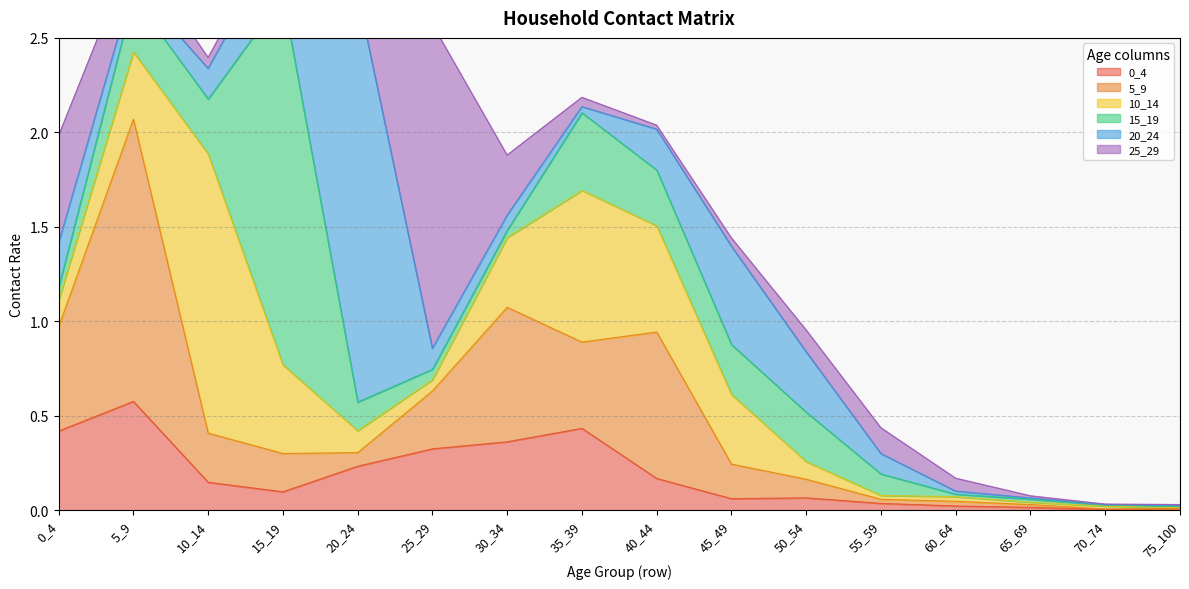

List the series in order of their peak value, lowest first.

0_4, 10_14, 5_9, 25_29, 15_19, 20_24